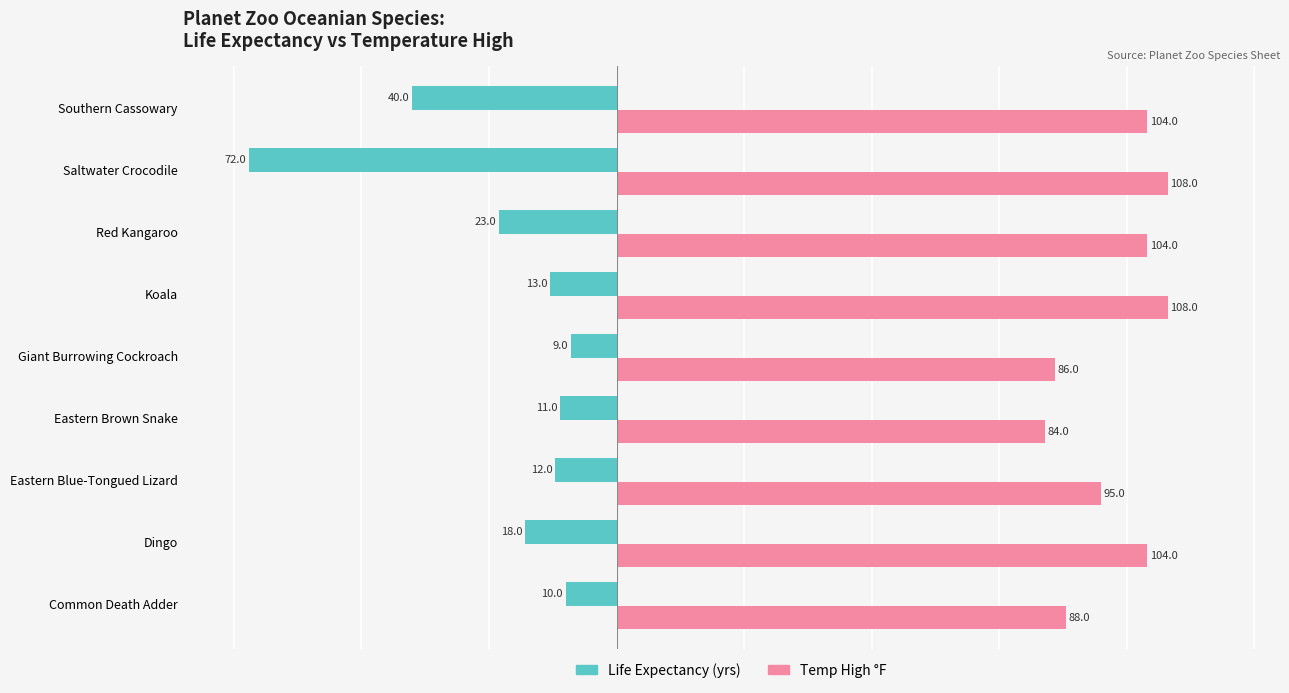

Read the Life Expectancy (yrs) value at Southern Cassowary.

-40